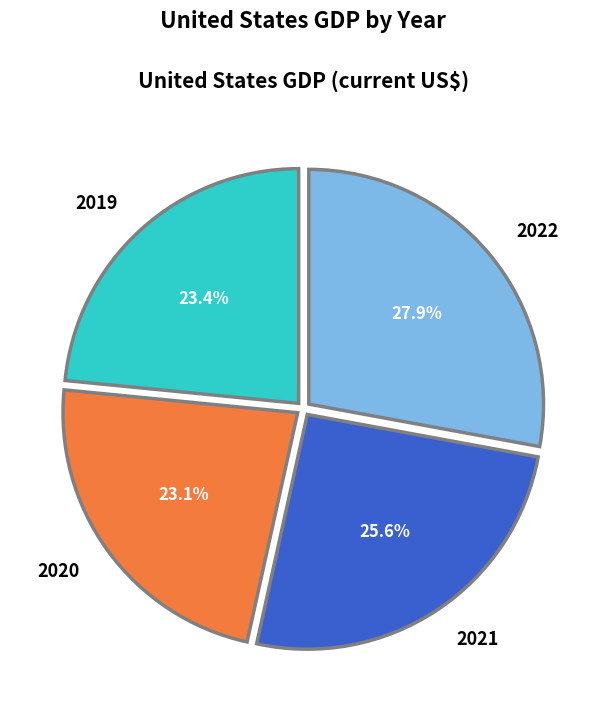

What is the ratio of the value at 2019 to the value at 2020?

1.0